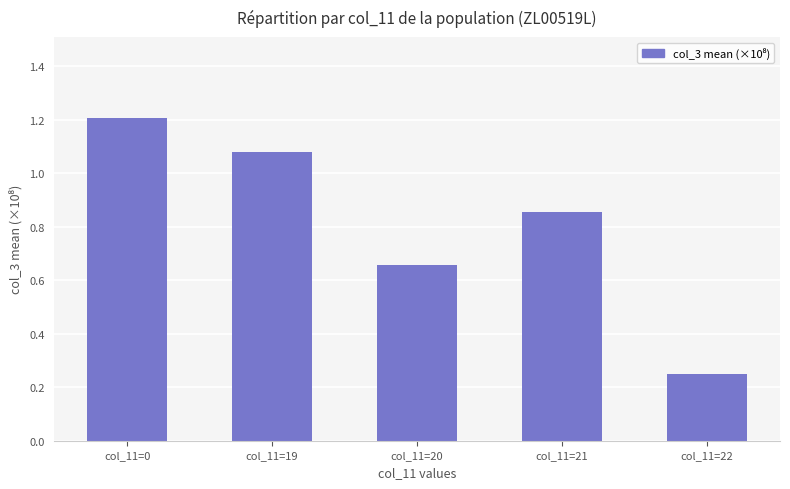

What is the average value?

0.8